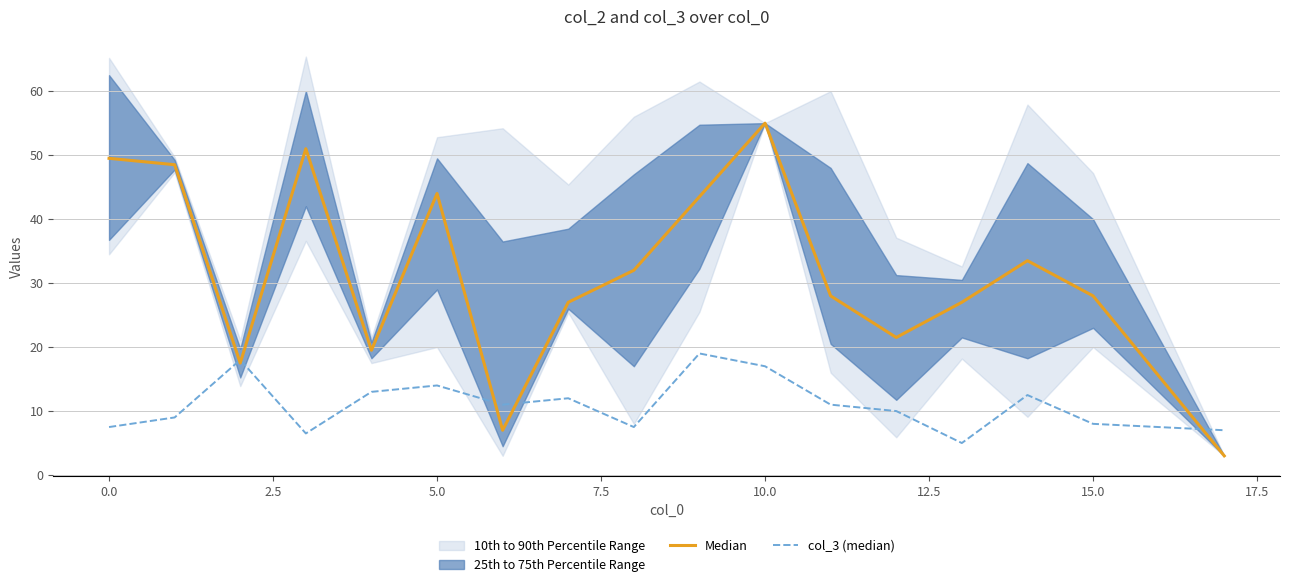

What is the total value across all series at 12.5?

18.0